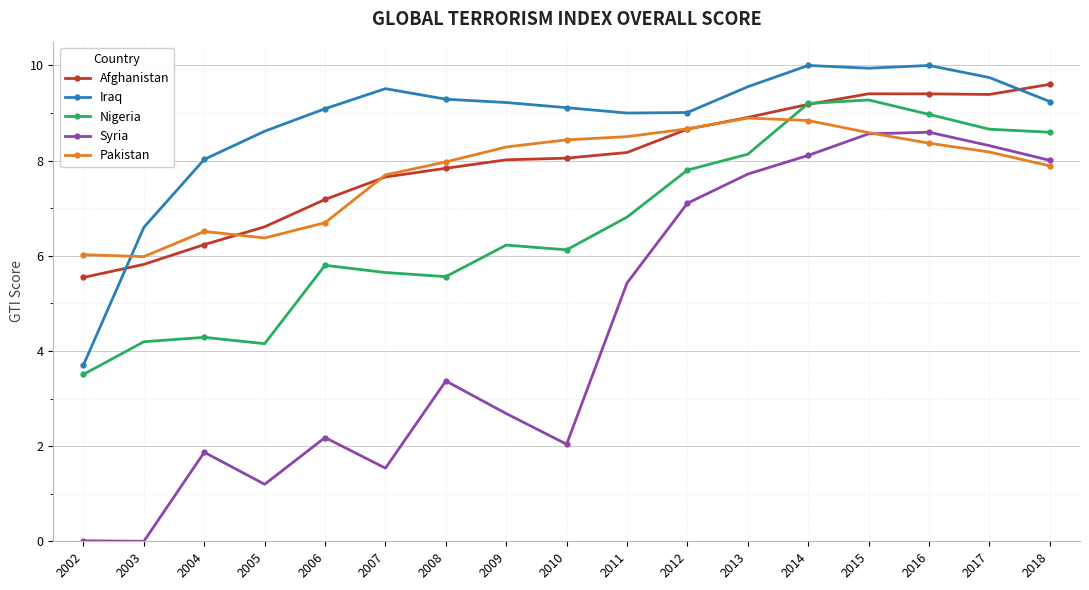

How many interior local peaks does the Syria series have?

4